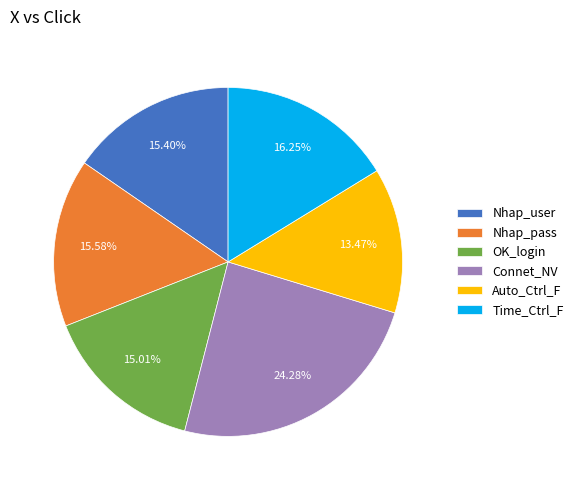

Is there any slice that represents more than half of the pie?

No